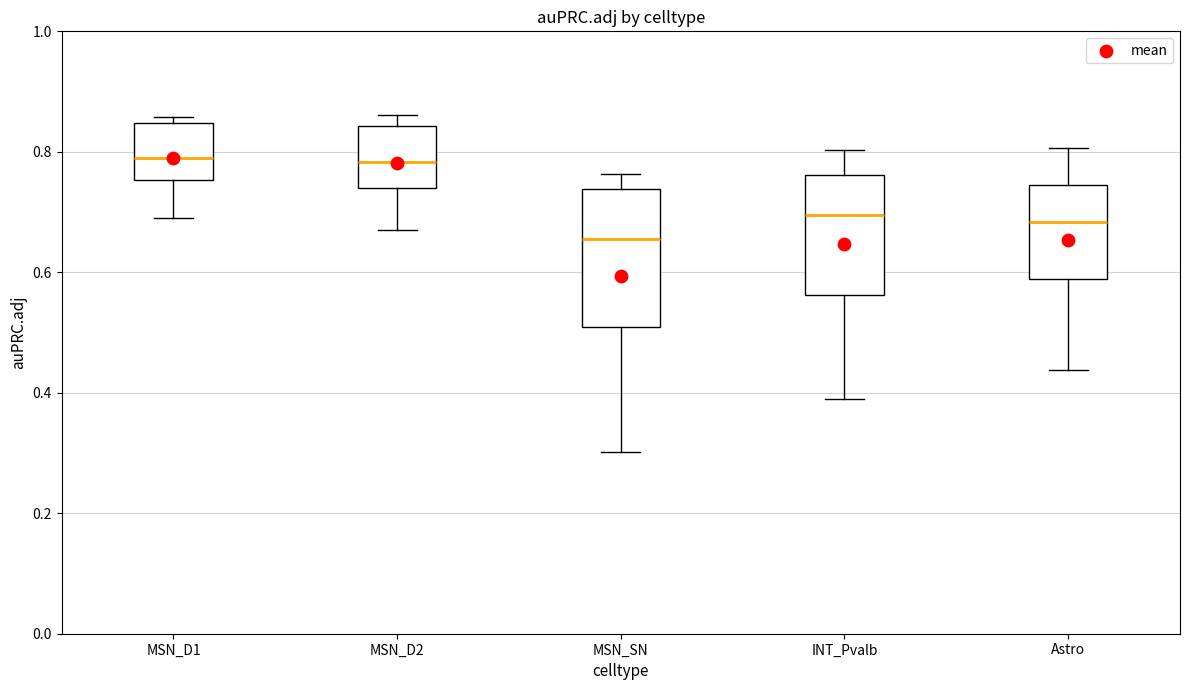

Where is the upper edge of the box for MSN_D1 on the y-axis? The values are not printed on the chart, so give them approximately, as read against the axis.

0.84